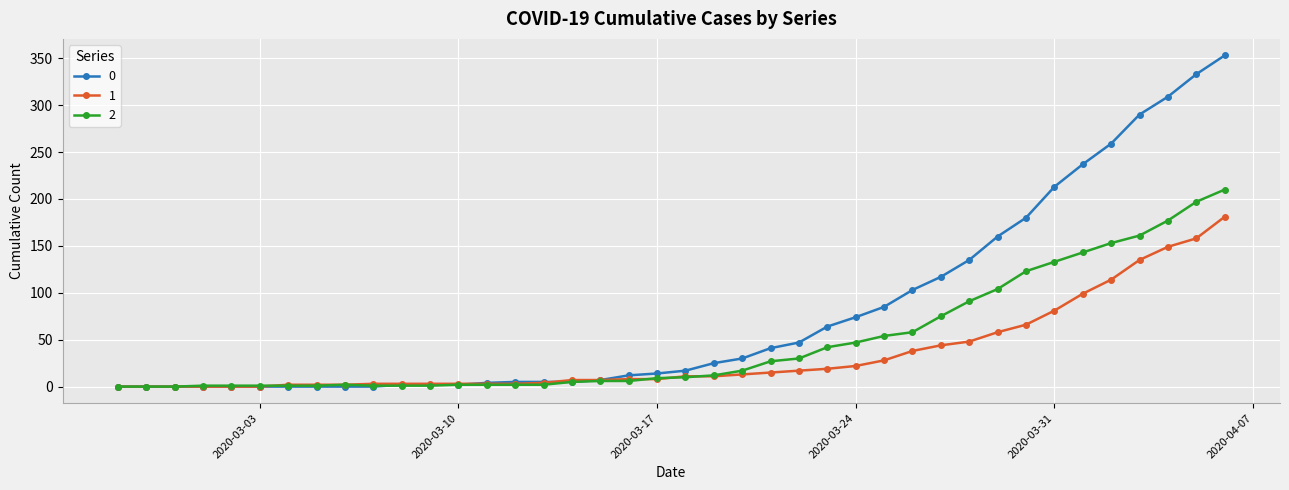

What is the maximum value shown in the chart?

353